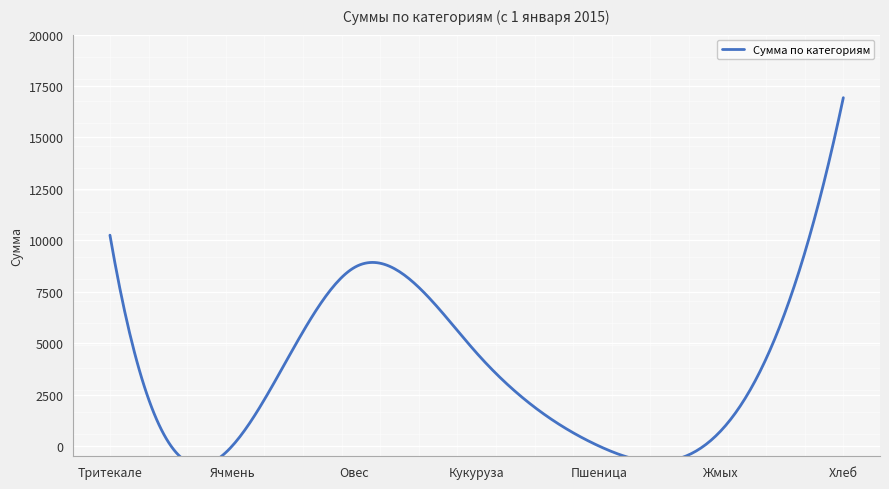

Where does the data first go above 4520?

Тритекале